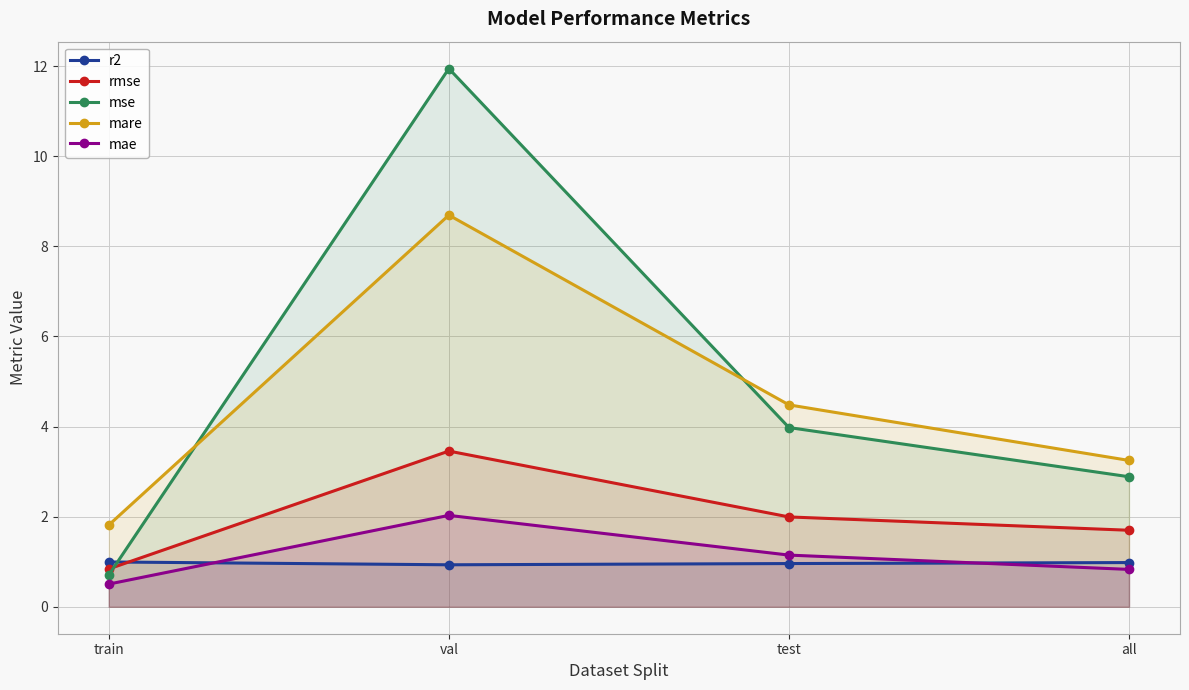

Which series has the largest total across all categories?

mse